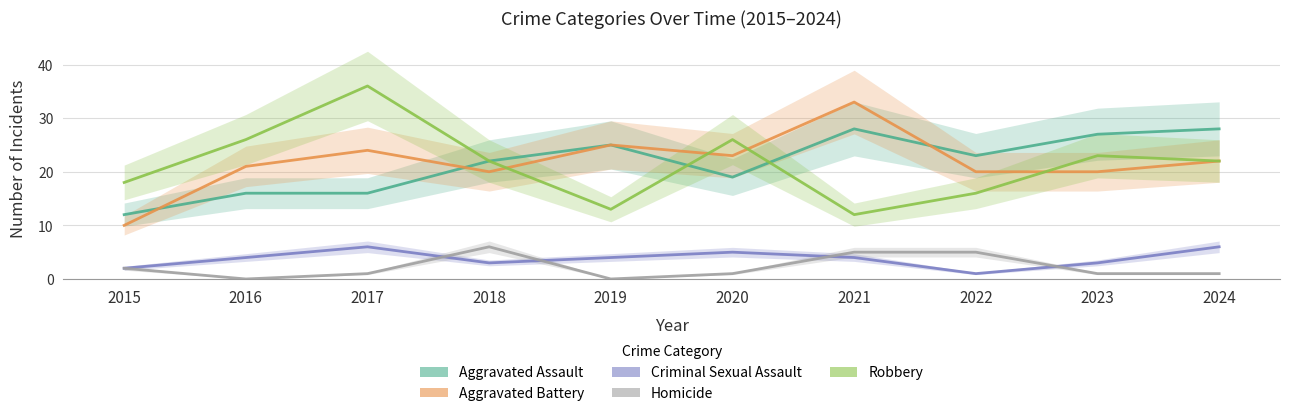

Between 2020 and 2018, which is larger?

2018